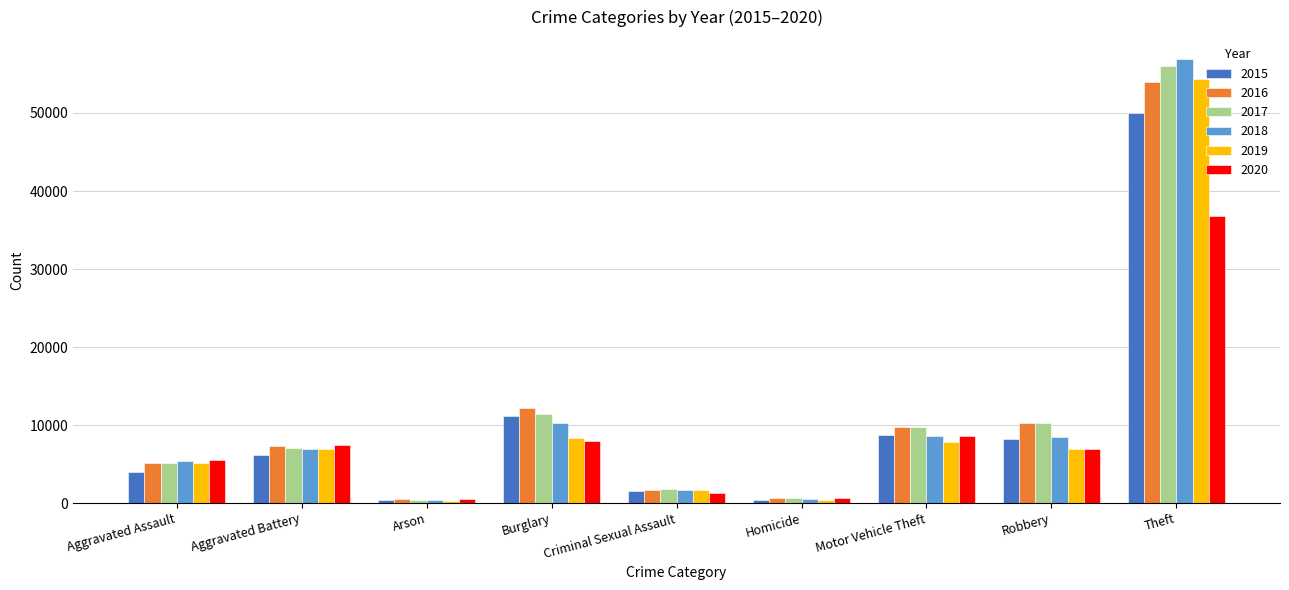

At which category does the chart reach its peak across all series?

Theft